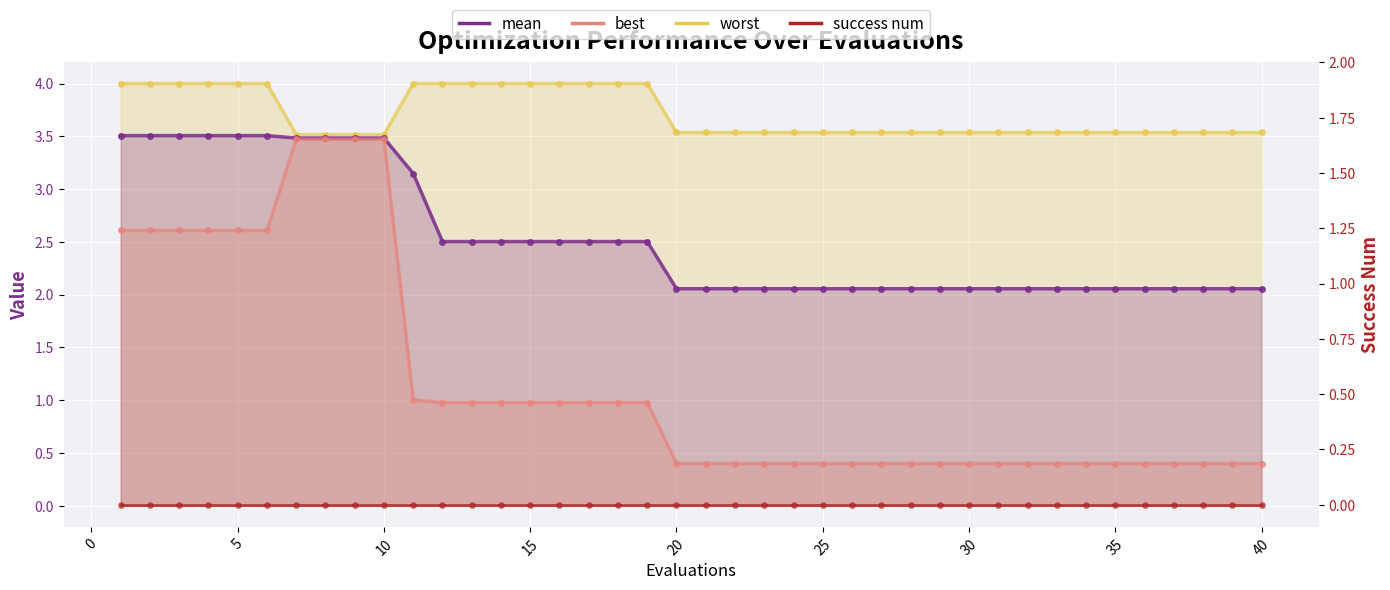

What is the total value across all series at 40?

6.0